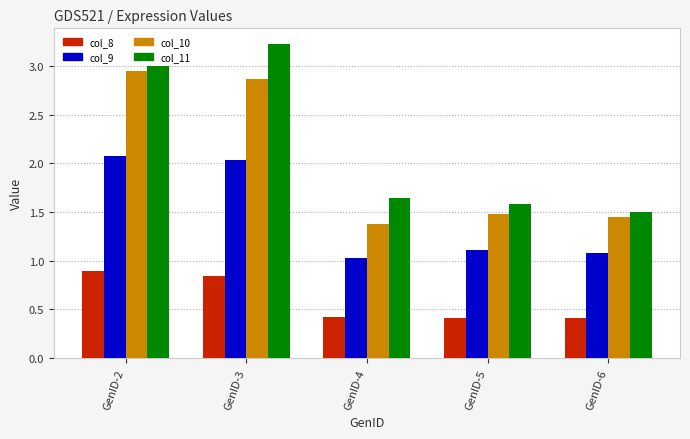

The value of col_11 at GenID-3 is 1.4. True or false?

False